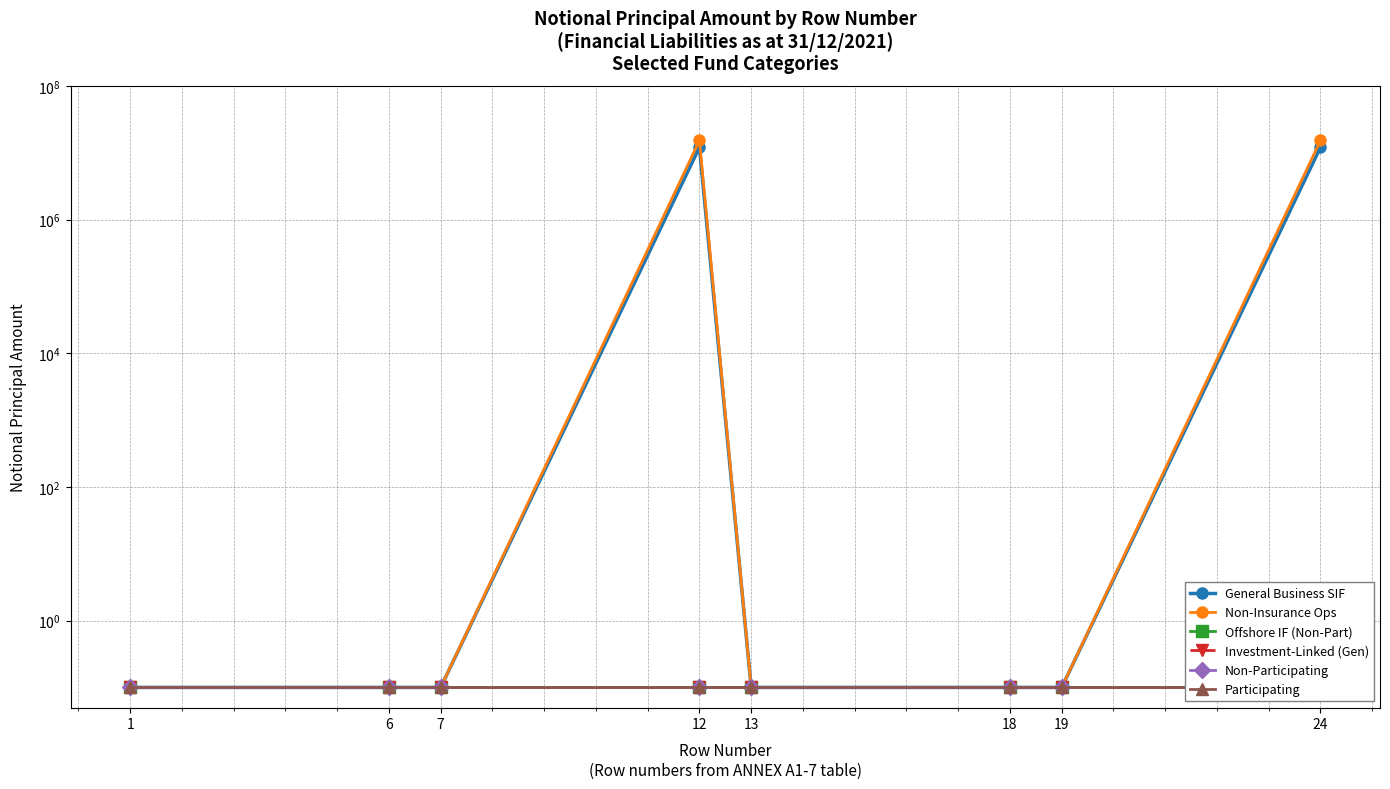

Rank the series by their maximum value, from lowest to highest.

Offshore IF (Non-Part), Investment-Linked (Gen), Non-Participating, Participating, General Business SIF, Non-Insurance Ops